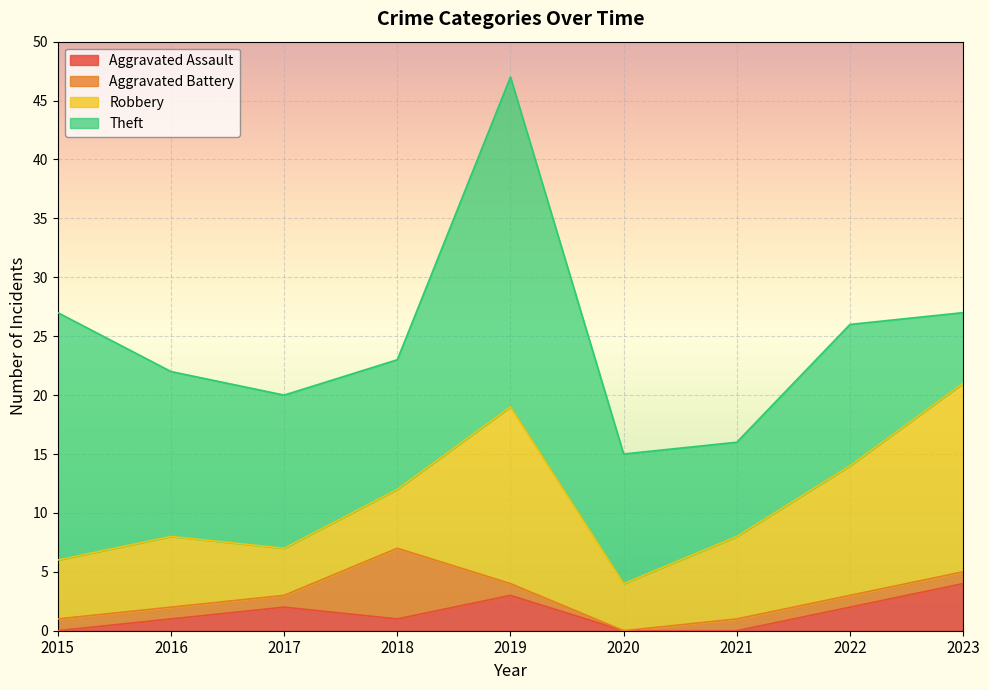

What is the spread (max minus min) of values at 2016?

13